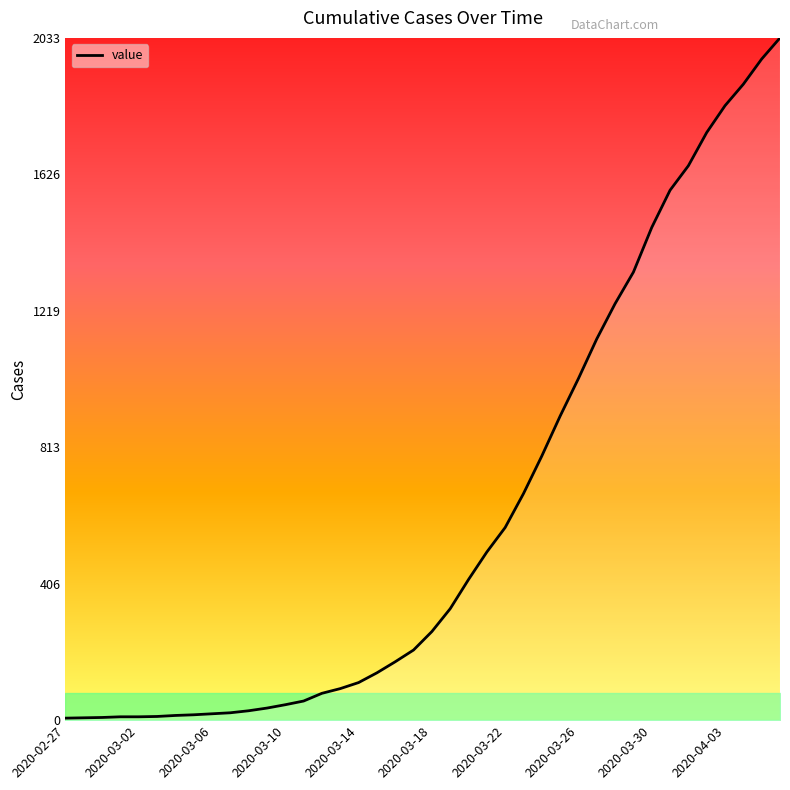

What is the difference between the maximum and minimum values?

2027